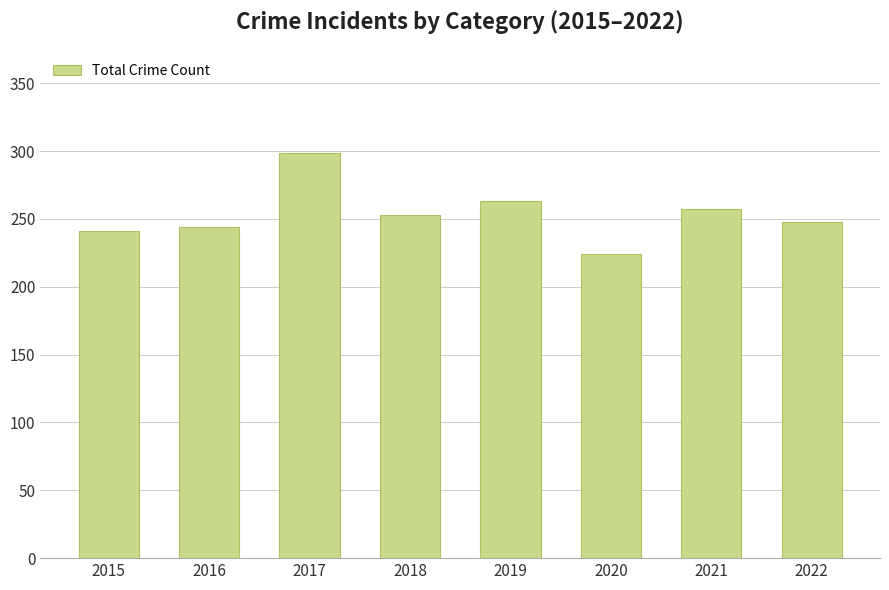

Which category has the highest value across all series?

2017